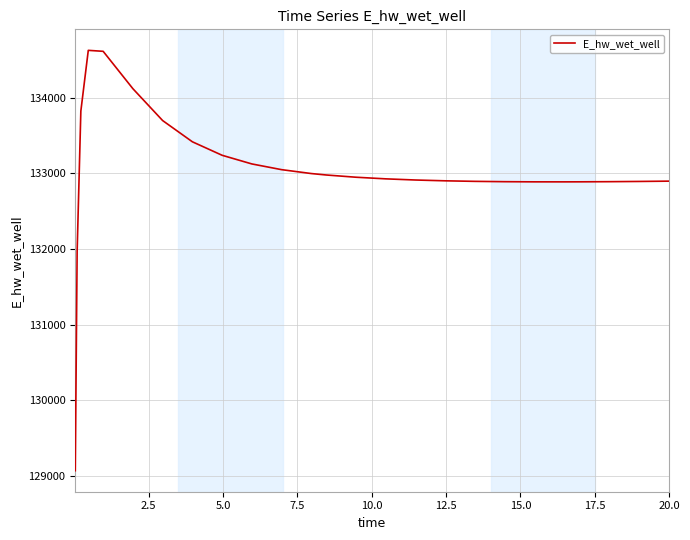

What is the greatest value displayed?

134628.0